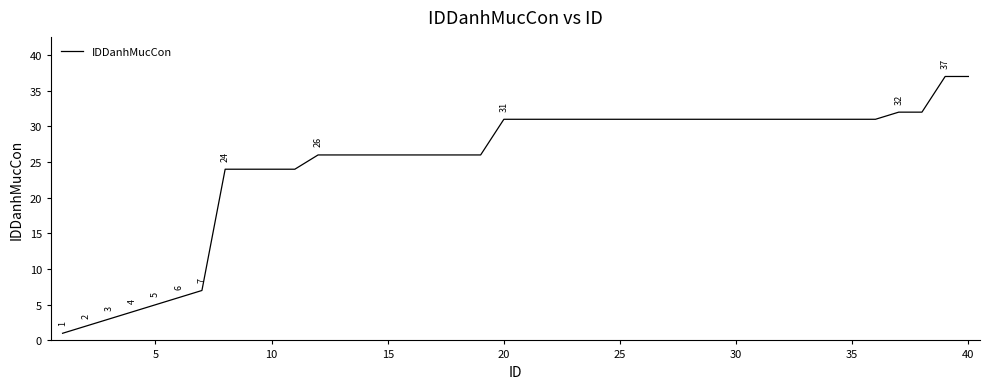

Reading right to left, extract all data points from this chart.

37	37	32	32	31	31	31	31	31	31	31	31	31	31	31	31	31	31	31	31	31	26	26	26	26	26	26	26	26	24	24	24	24	7	6	5	4	3	2	1